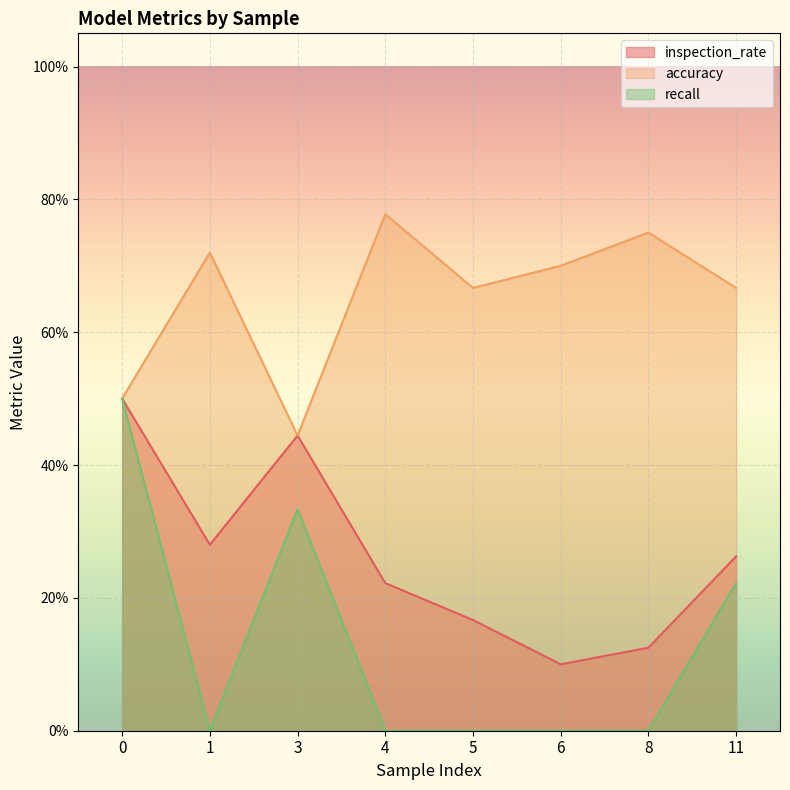

Which label corresponds to the largest value in the chart?

4